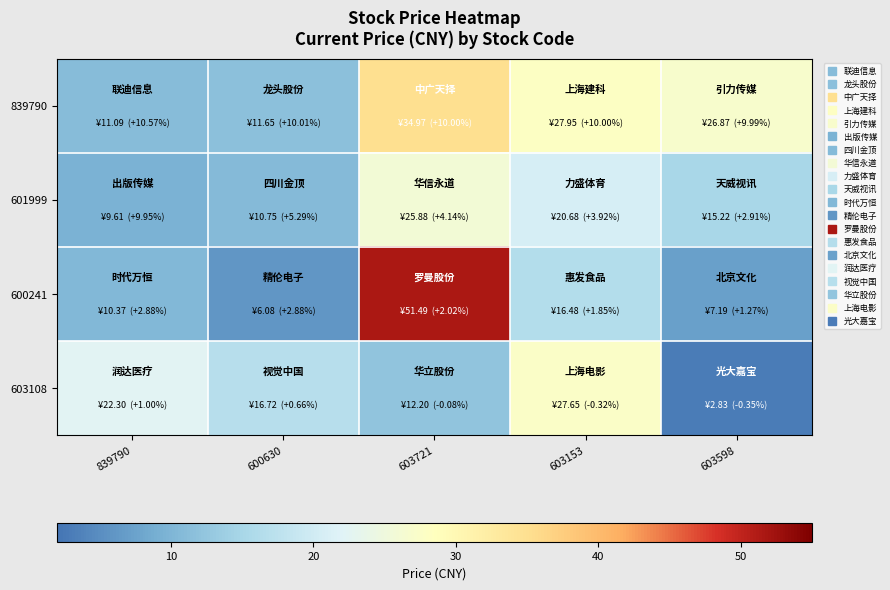

At 600630, list the series in order from smallest to largest.

600241, 601999, 839790, 603108